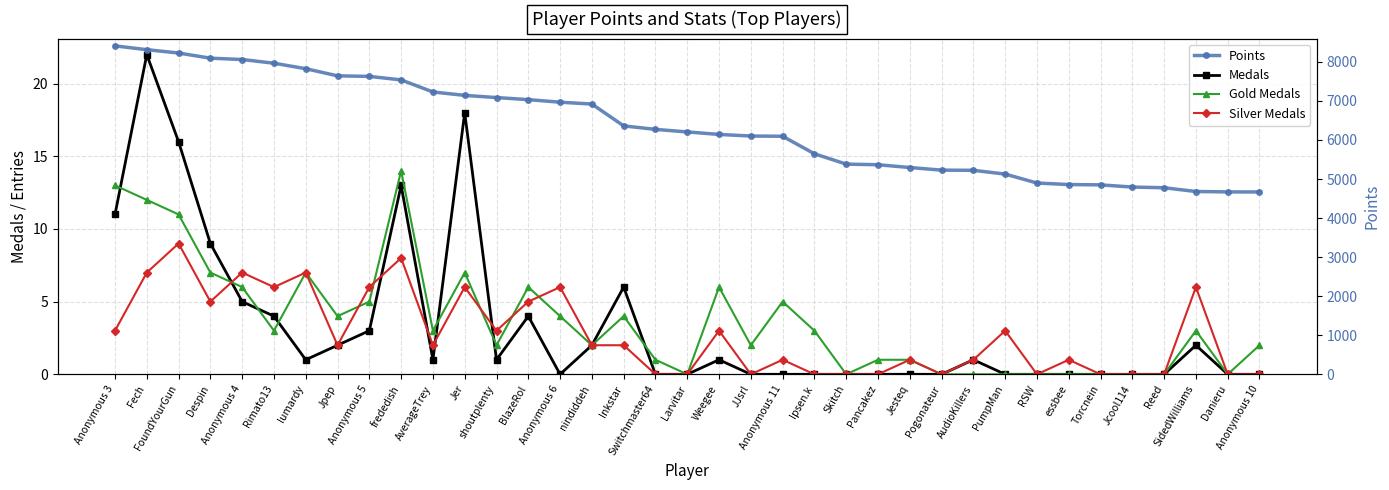

Which series has the largest total across all categories?

Points